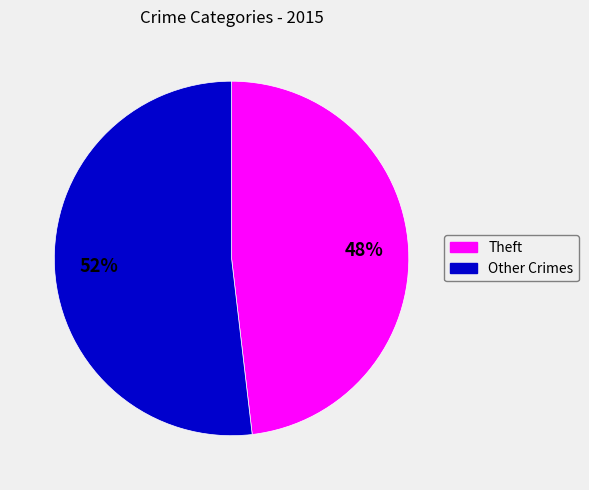

To the nearest percent, what is the difference between the largest and smallest slice percentages?

4%